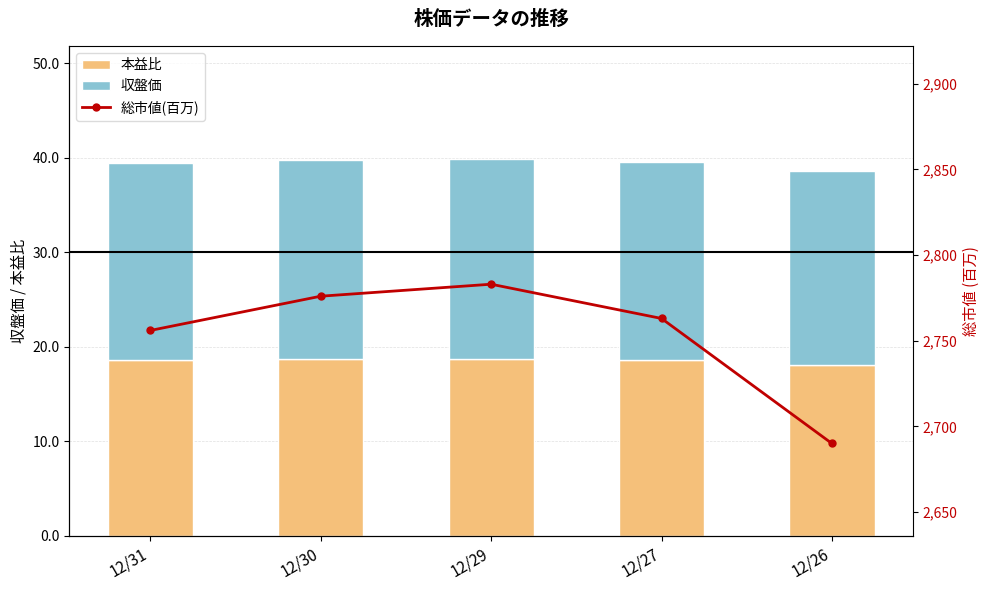

Which category has the highest value across all series?

12/29